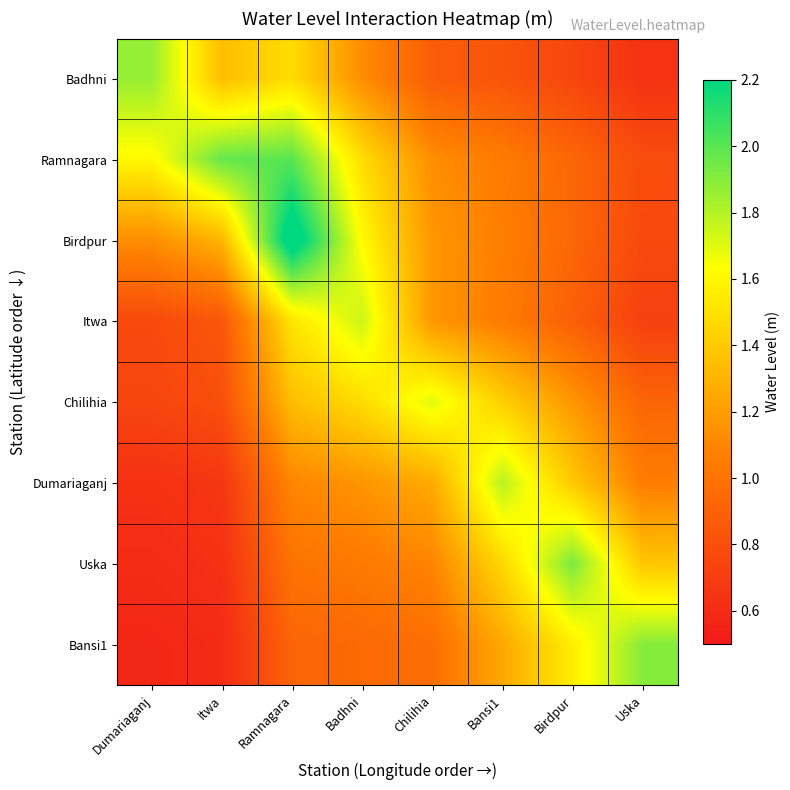

Which series has the widest spread of values?

Birdpur